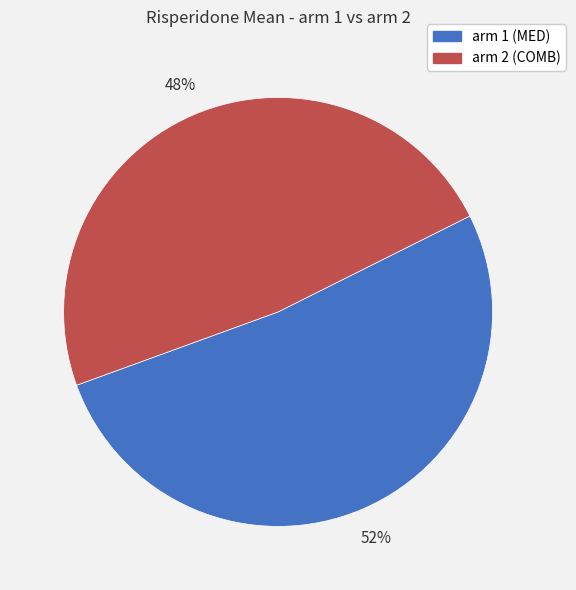

Which category has the biggest portion of the pie?

arm 1 (MED)